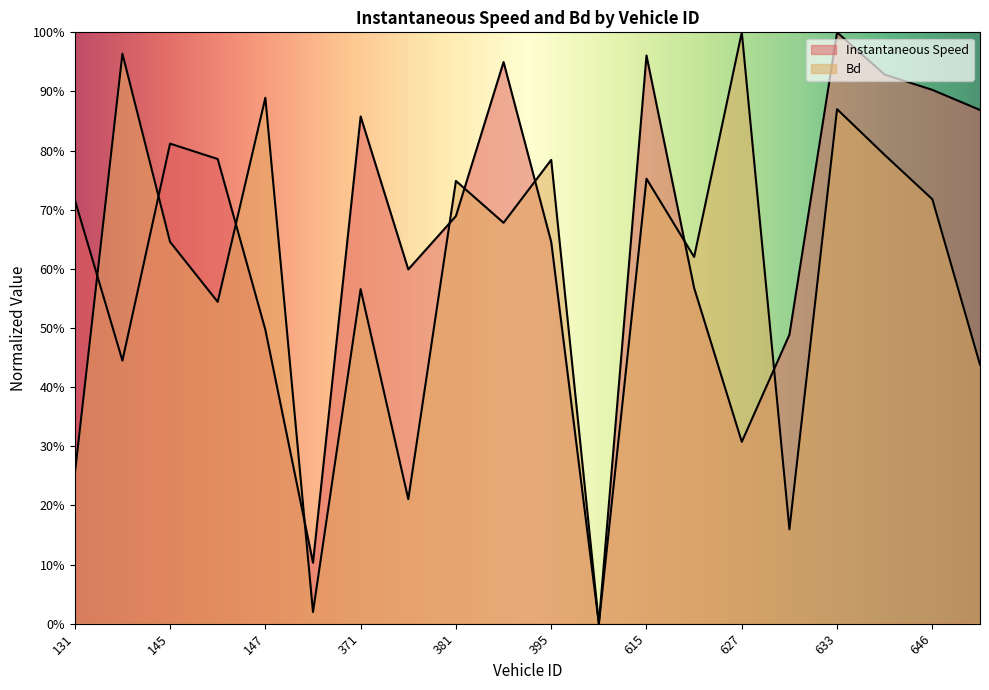

Between 381 and 635, which is larger?

635